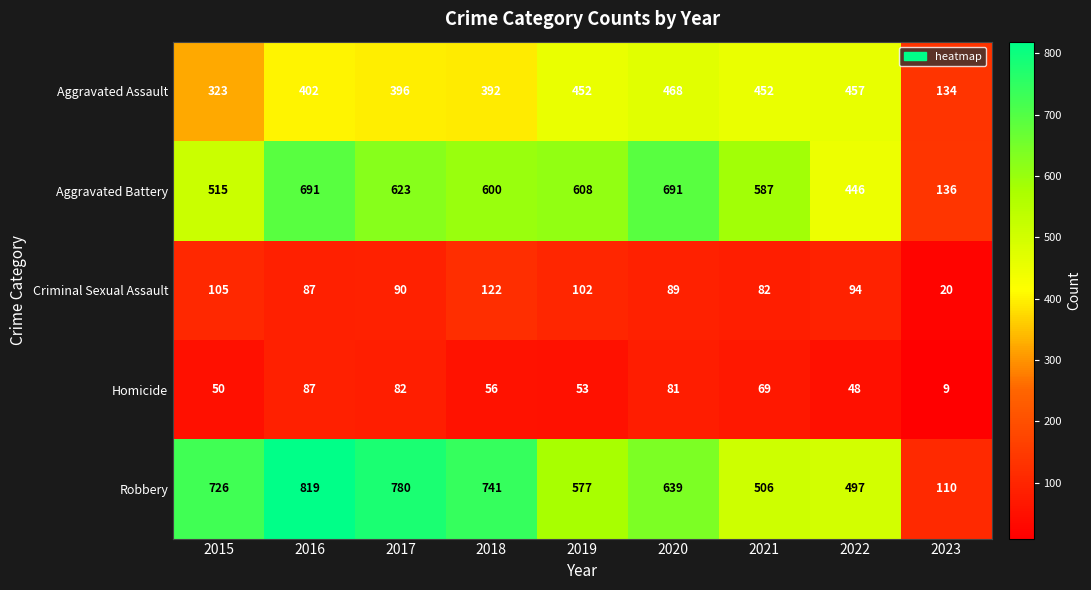

What is the maximum value for Robbery?

819